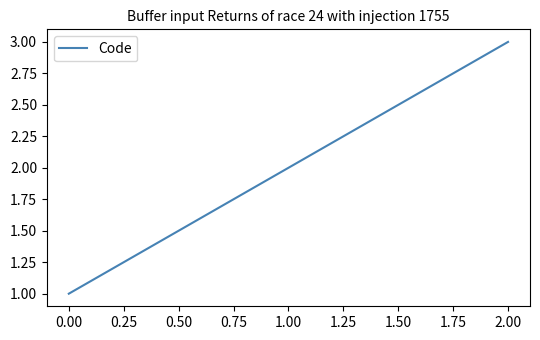

Is it true that the value at 0.00 is 2?

False